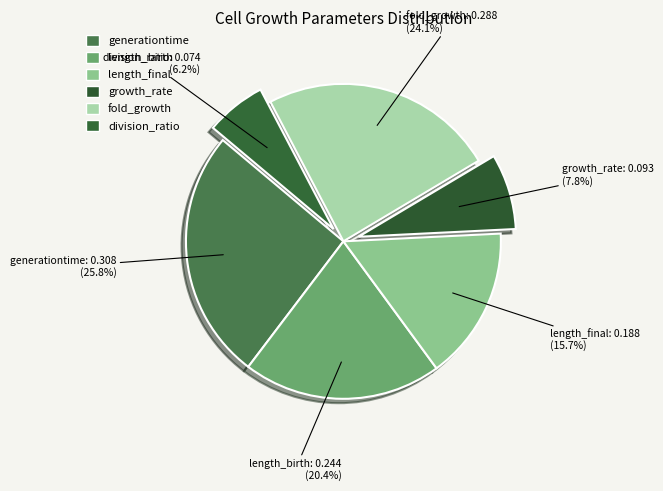

Do division_ratio and growth_rate together represent more than half of the pie?

No